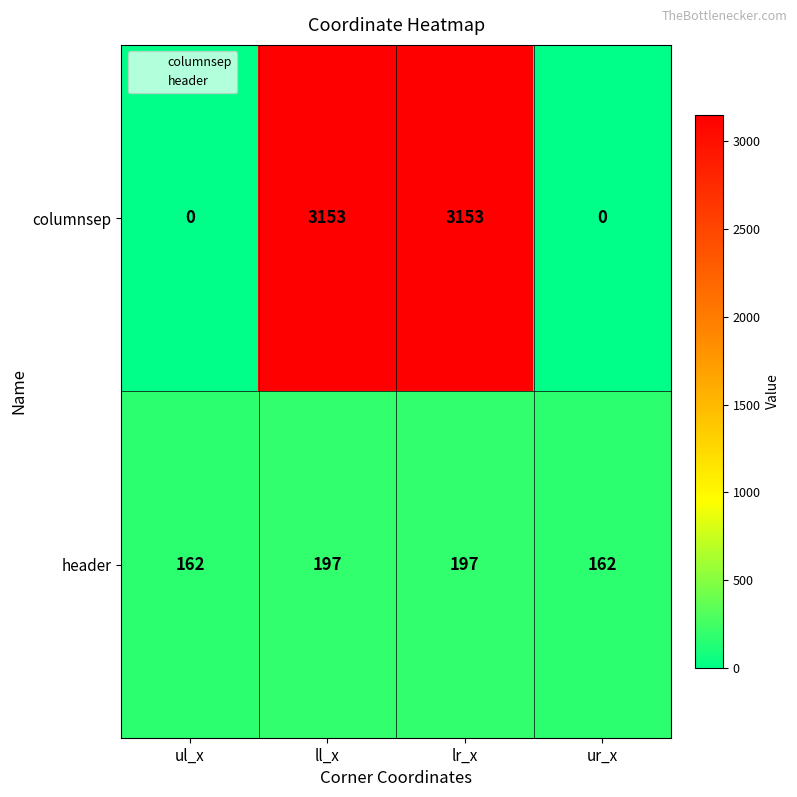

At how many categories does at least one series exceed 2969?

2